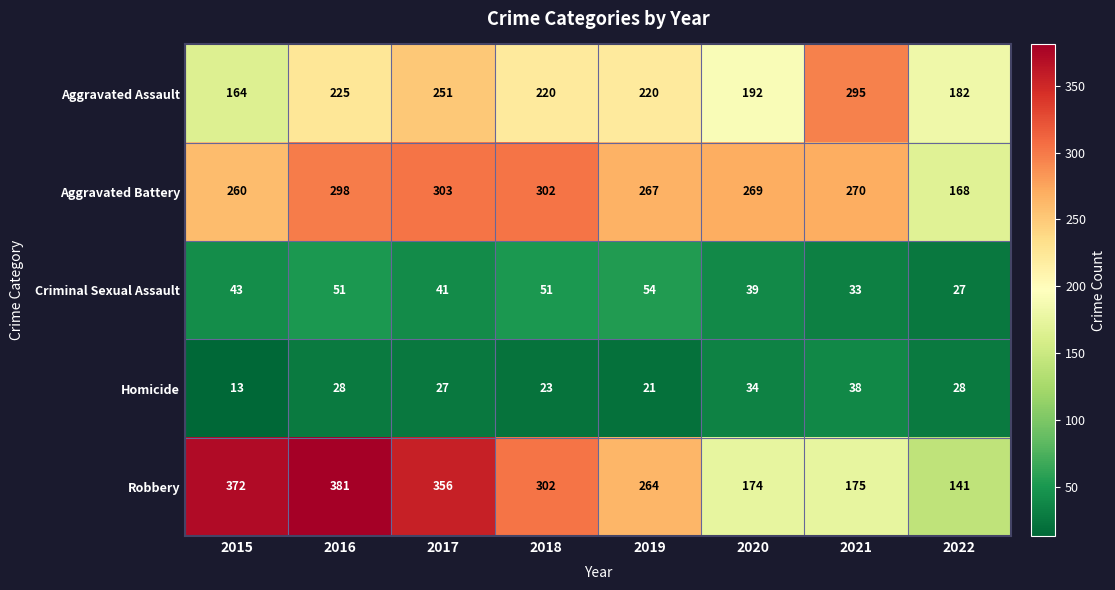

Between 2019 and 2021, which series saw the biggest shift?

Robbery